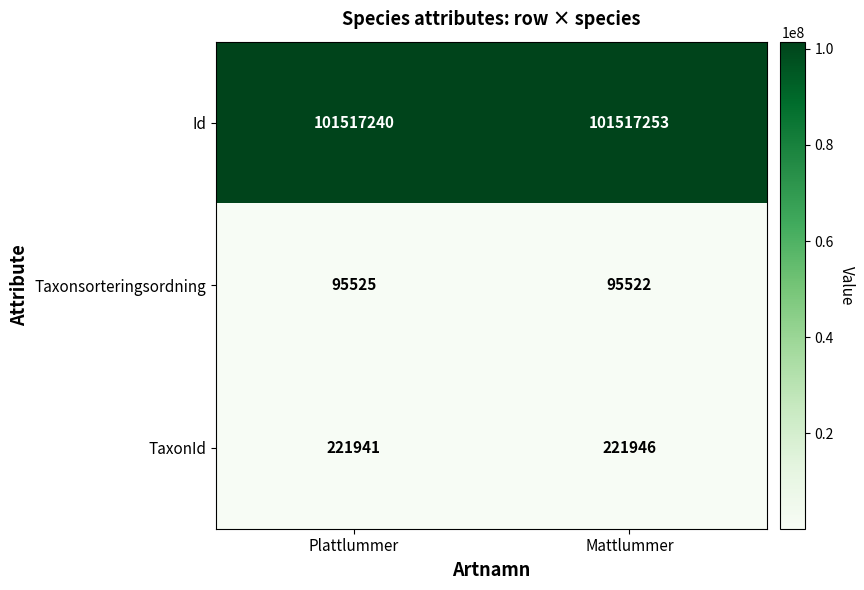

Read the Id value at Plattlummer.

101517240